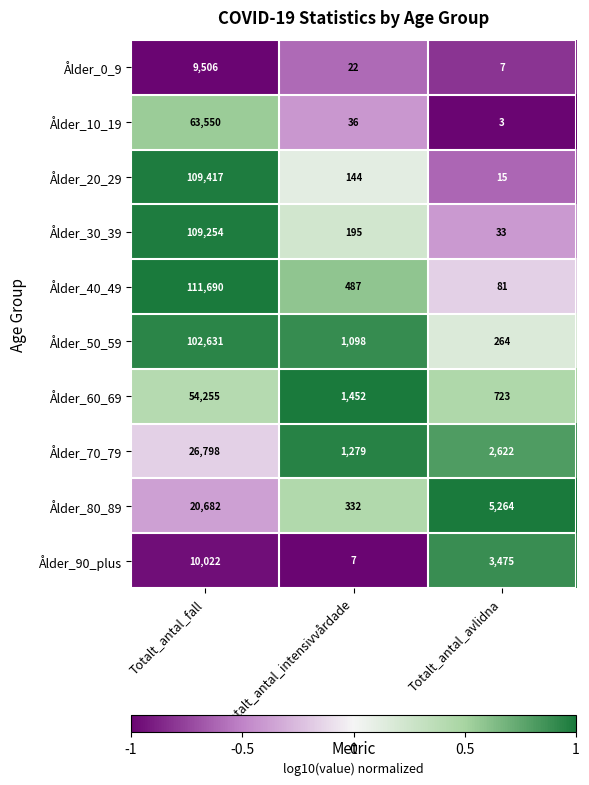

At which label does Ålder_80_89 first exceed 5264?

Totalt_antal_fall